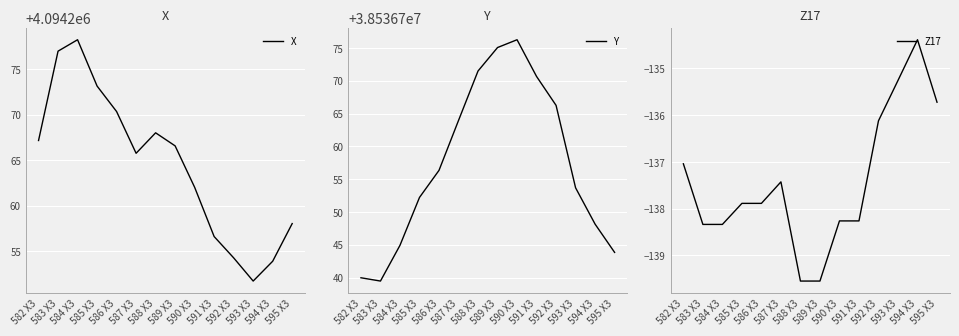

How many categories are shown in the chart?

14